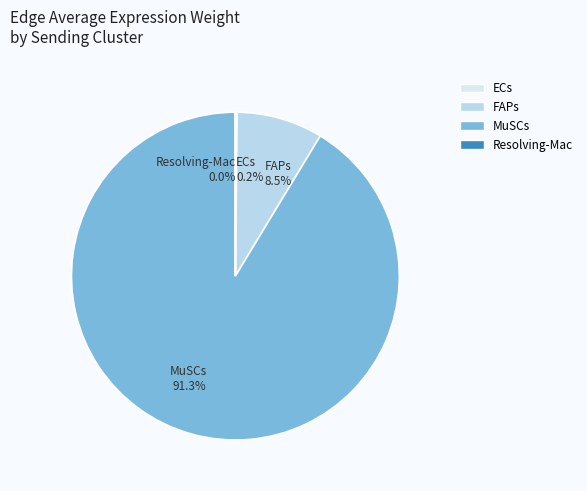

Does any single category account for the majority?

Yes